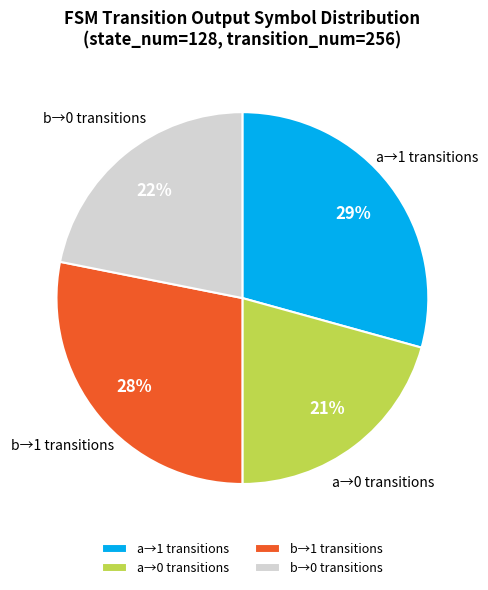

Is there a majority slice in this chart?

No